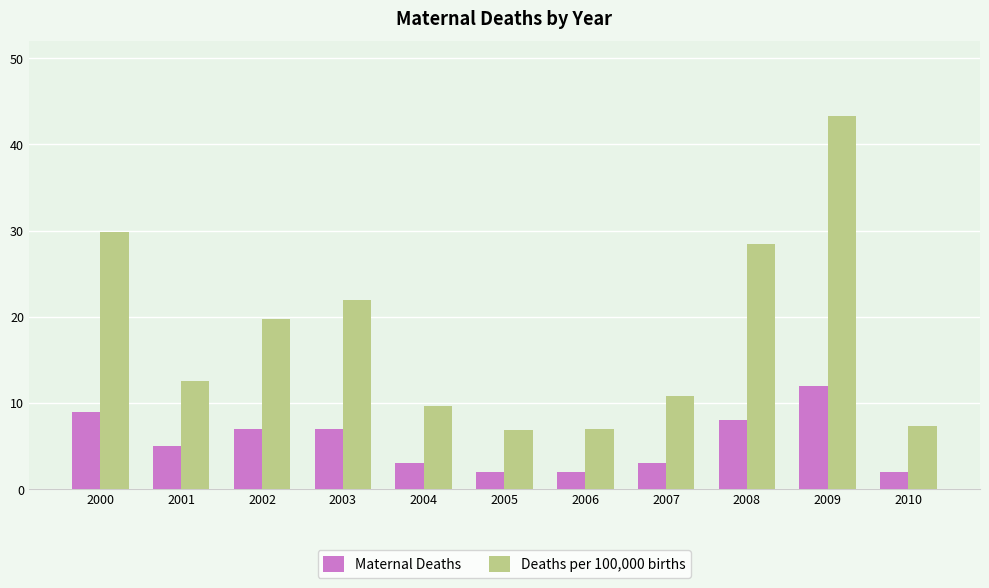

Rank the series at 2000 from highest to lowest value.

Deaths per 100,000 births, Maternal Deaths